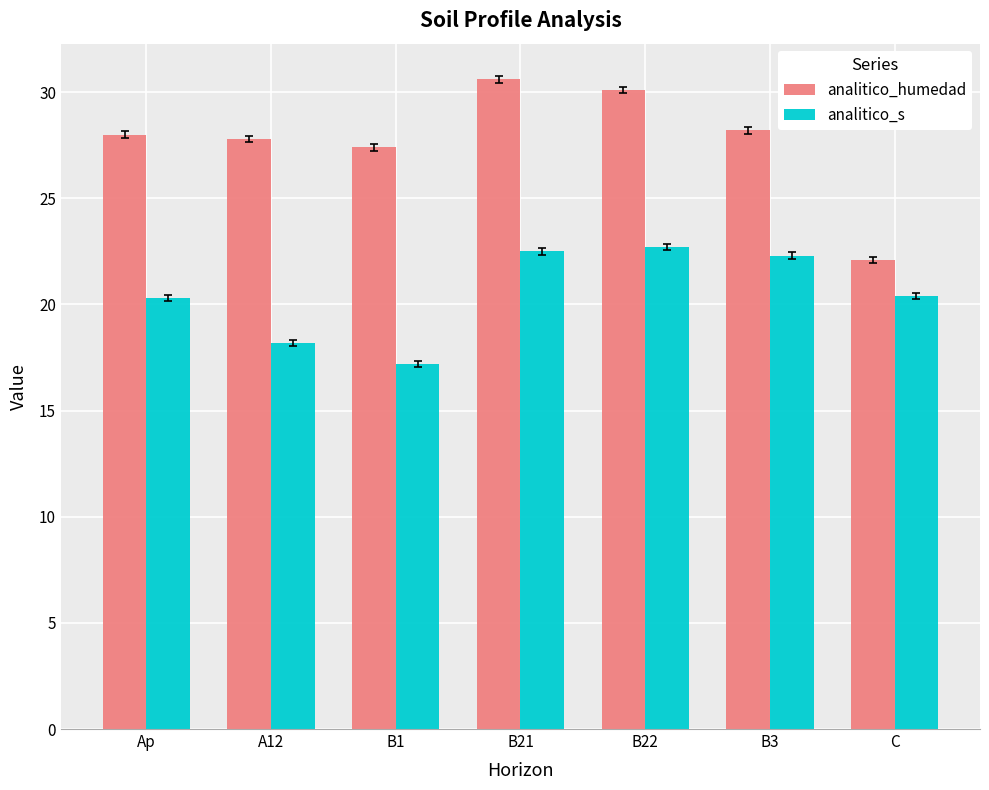

Which label corresponds to the largest value in the chart?

B21